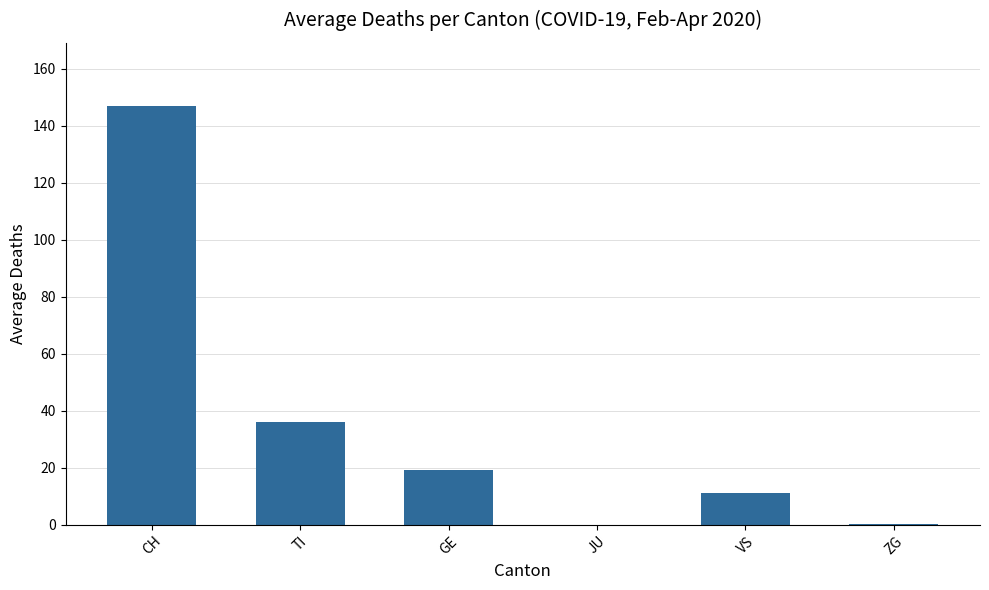

Are the bars grouped side by side (vs. stacked)?

No